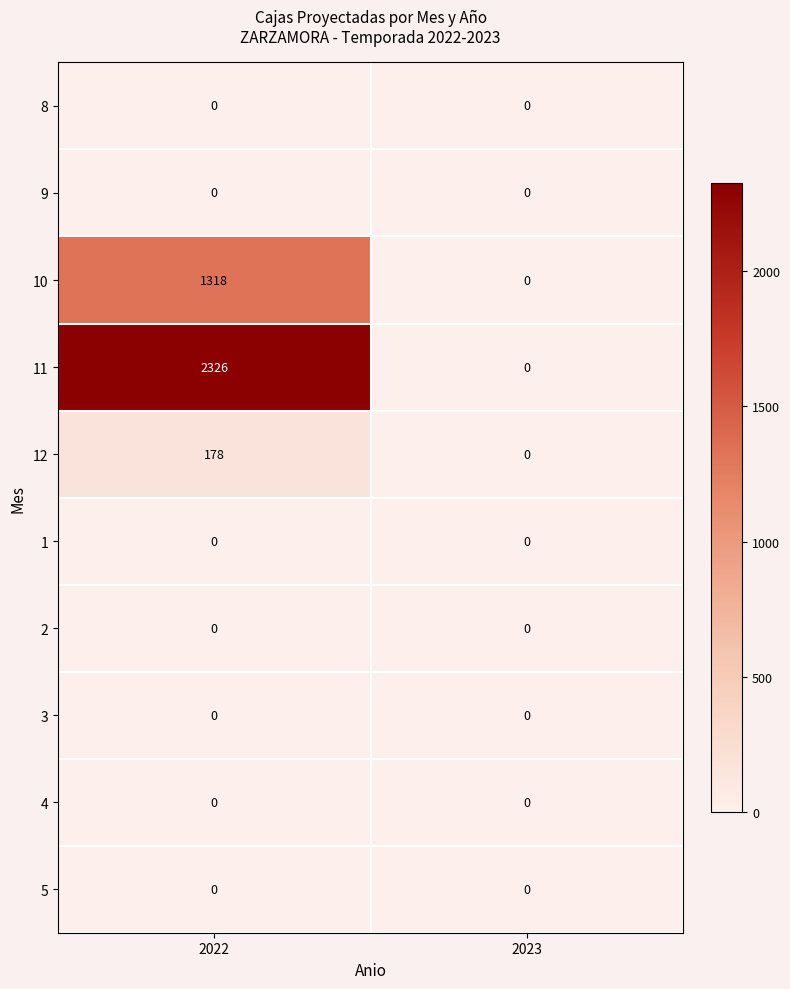

Between 2022 and 2023, which series saw the biggest shift?

11